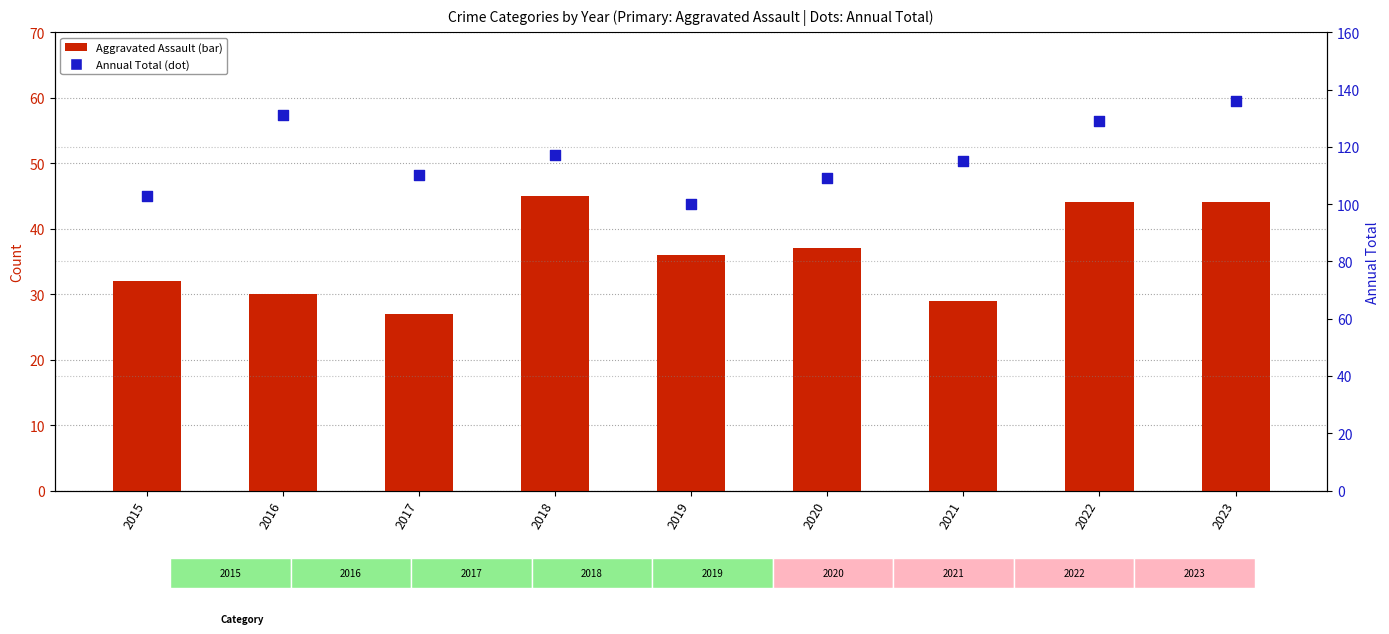

At how many categories does at least one series exceed 61?

9